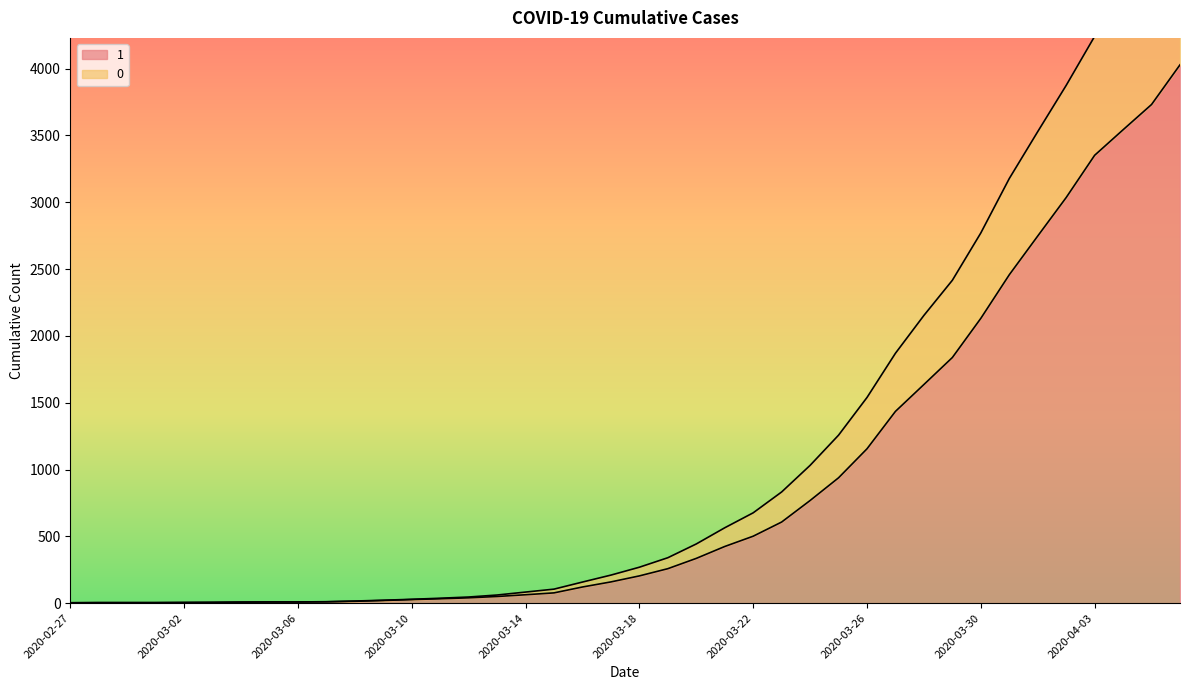

What is the greatest value displayed?

5082